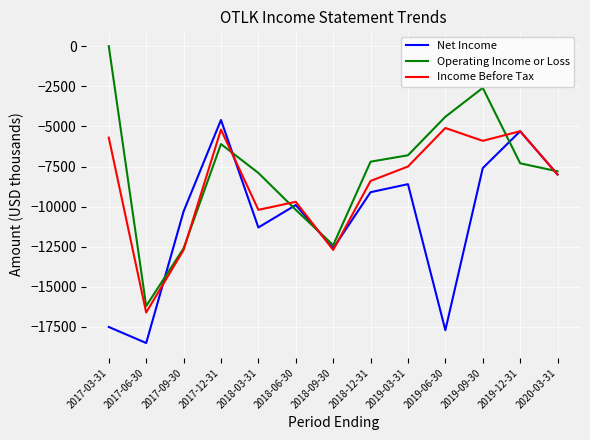

What are all the series names shown in the legend?

Net Income, Operating Income or Loss, Income Before Tax